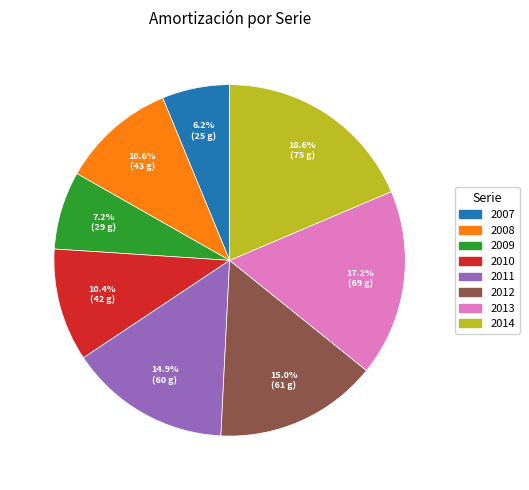

What is the ratio of the value at 2008 to the value at 2014?

0.6